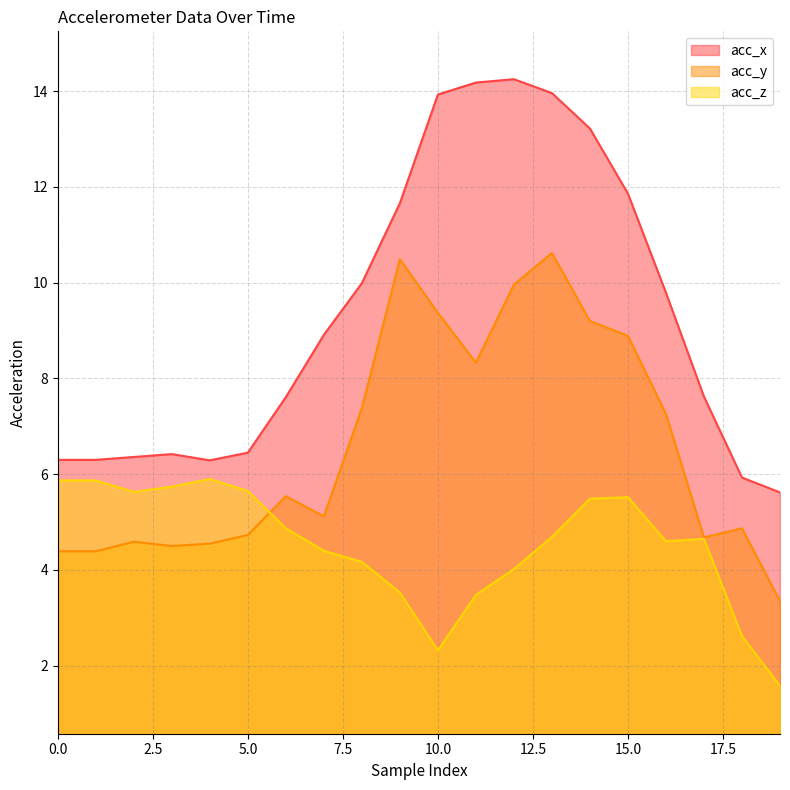

Where does the acc_y series first go above 5?

6